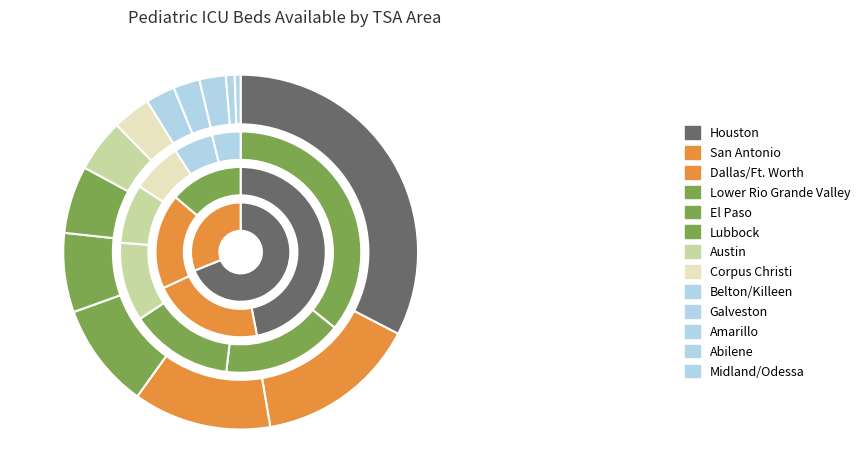

Is there a majority slice in this chart?

No